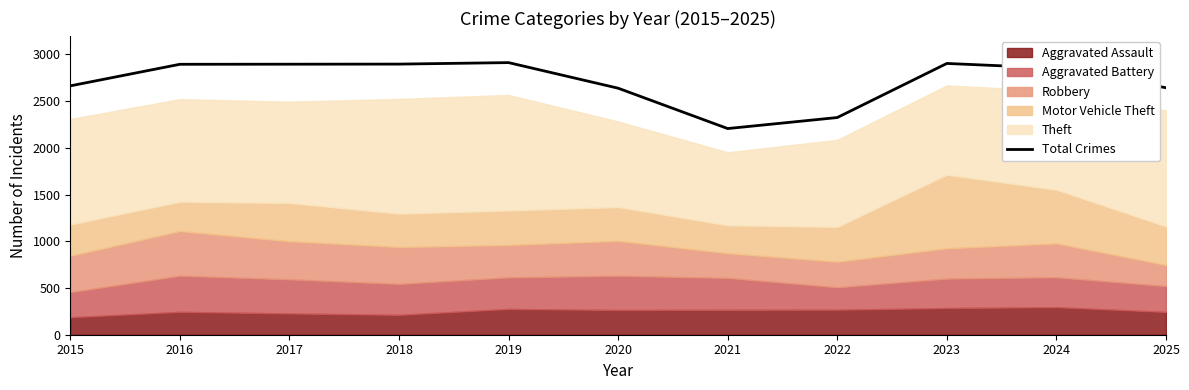

Where is the first local minimum?

2021